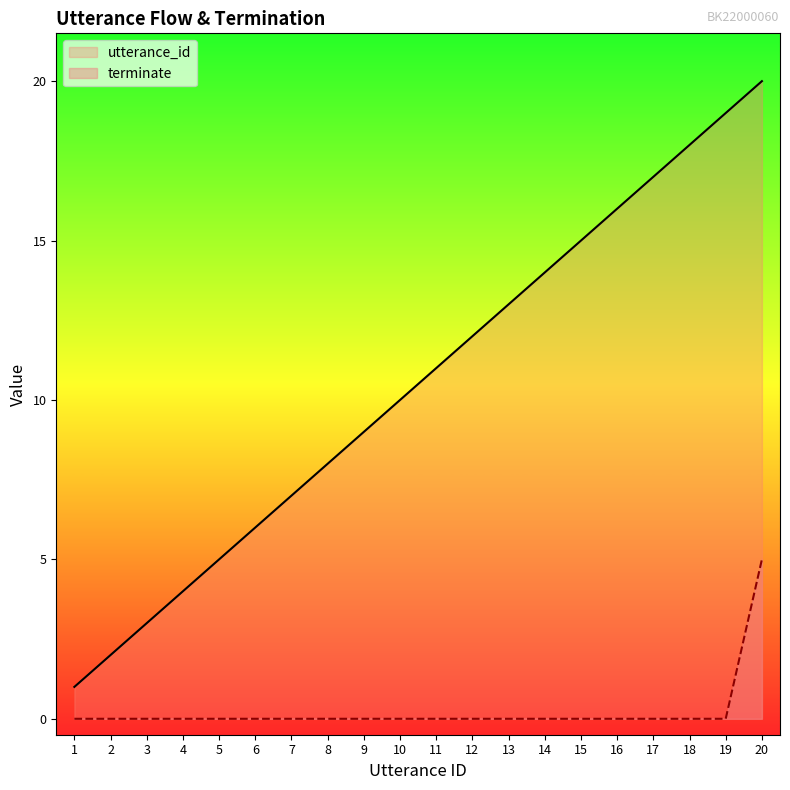

What is the maximum value for terminate?

5